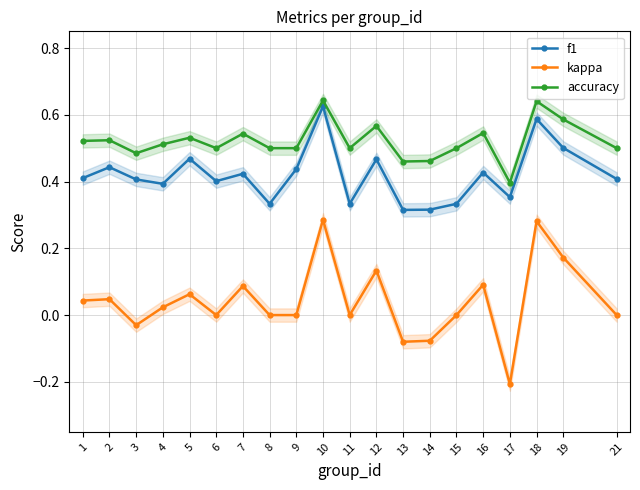

The value of kappa at 4 is 0.0. True or false?

True